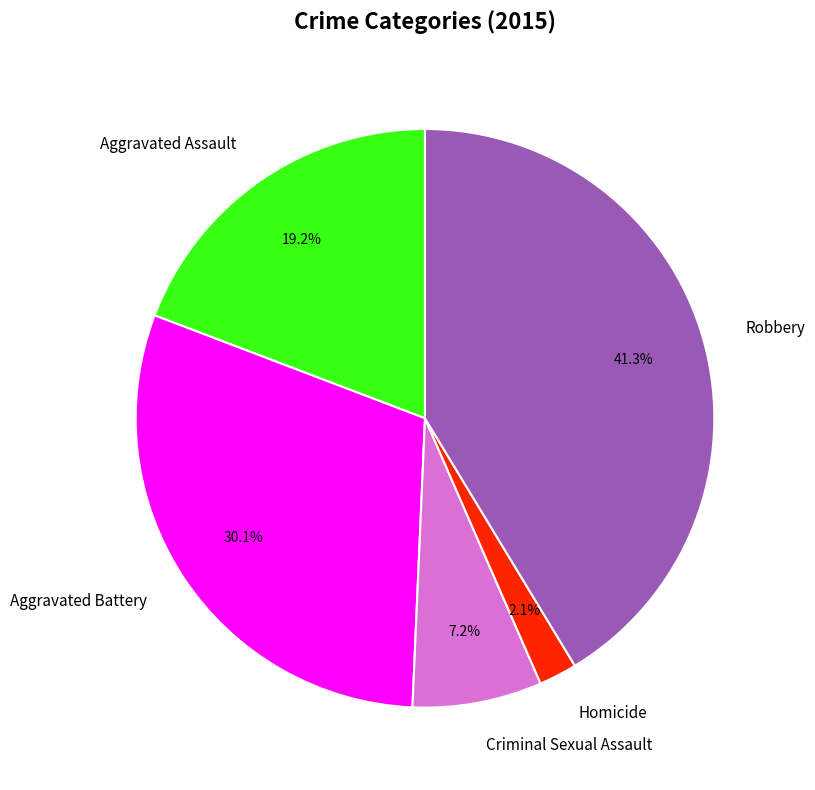

The Homicide slice represents 2% of the pie. True or false?

True